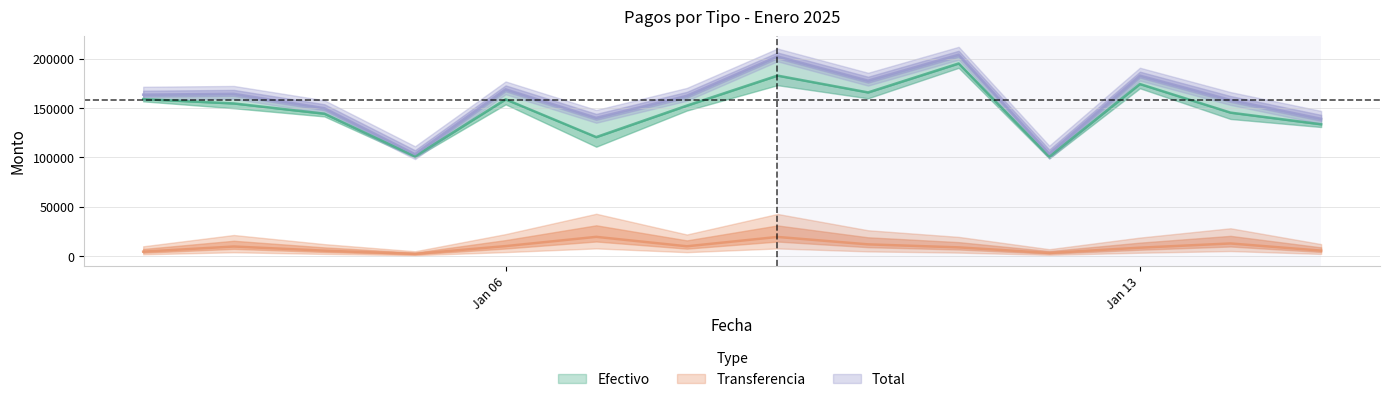

How many values in the Total series exceed 163645?

7